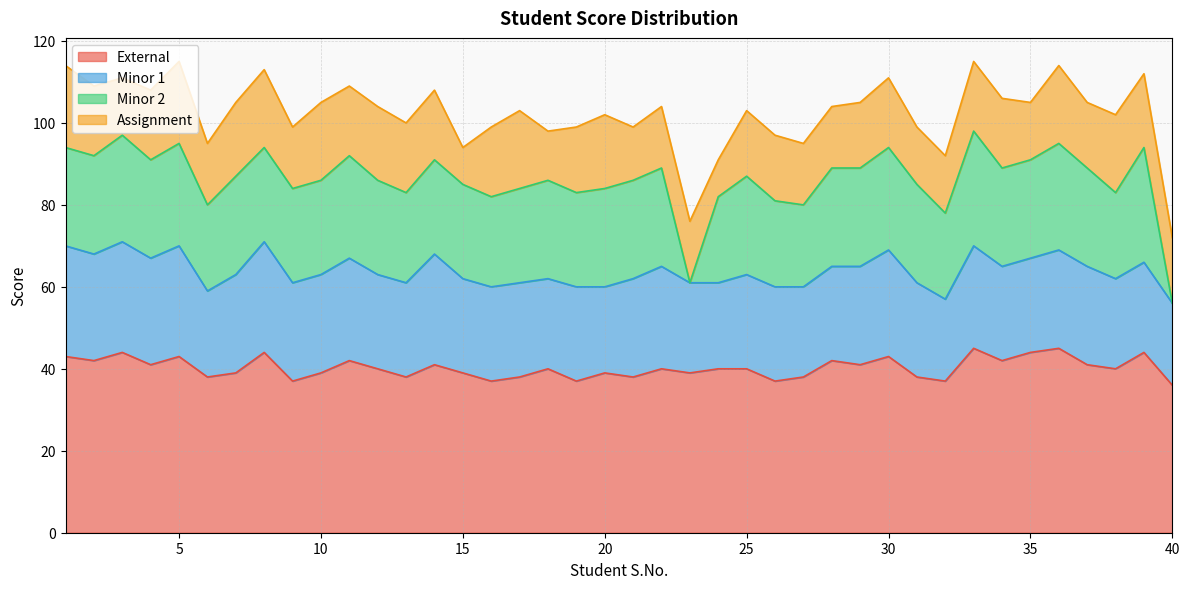

At which label is Assignment closest to 14?

3